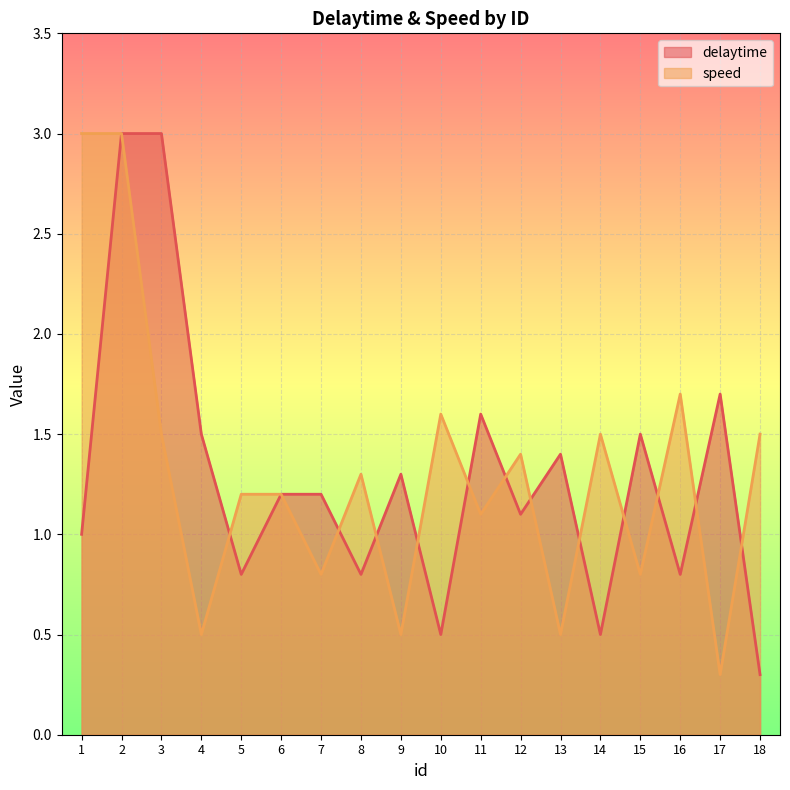

List the labels in order of delaytime value, largest first.

2, 3, 17, 11, 4, 15, 13, 9, 6, 7, 12, 1, 5, 8, 16, 10, 14, 18